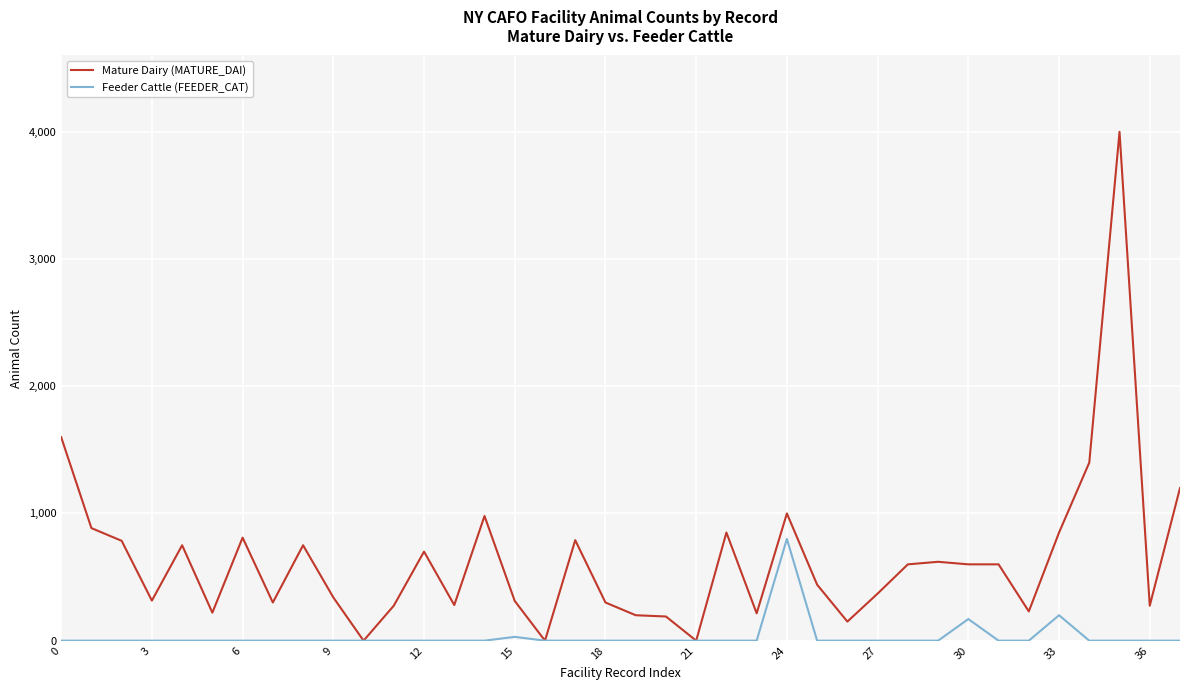

Which series has the largest total across all categories?

Mature Dairy (MATURE_DAI)